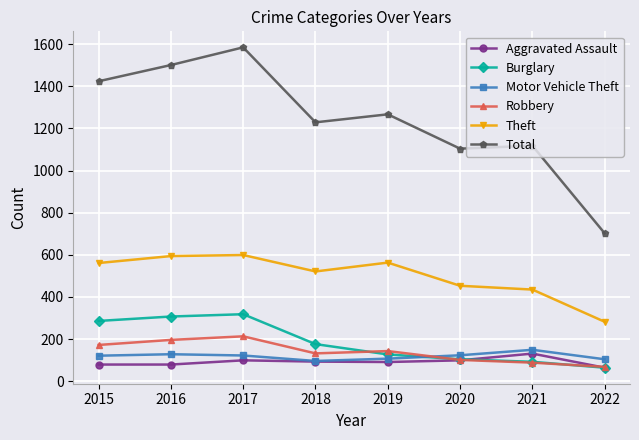

Which label corresponds to the largest value in the chart?

2017